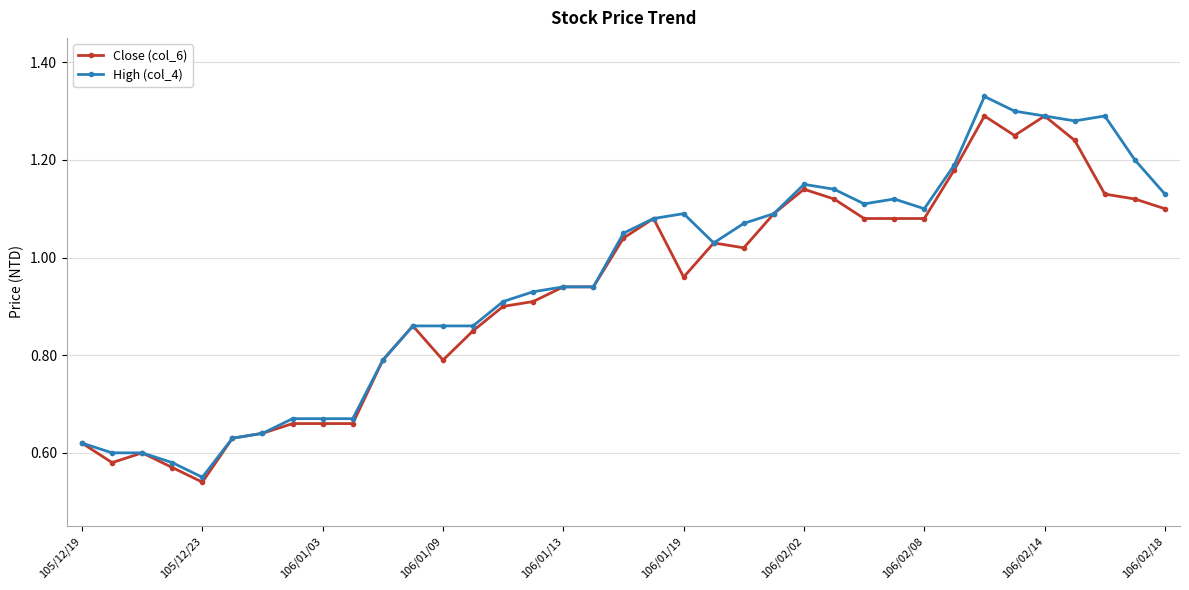

At how many categories does at least one series exceed 0?

37